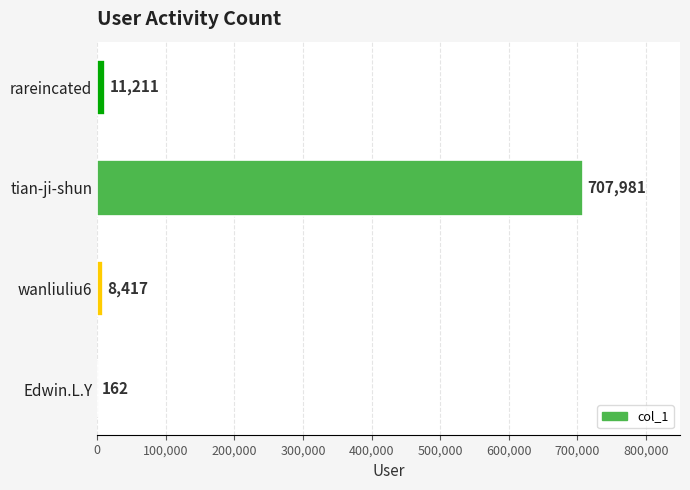

What is the greatest value displayed?

707981